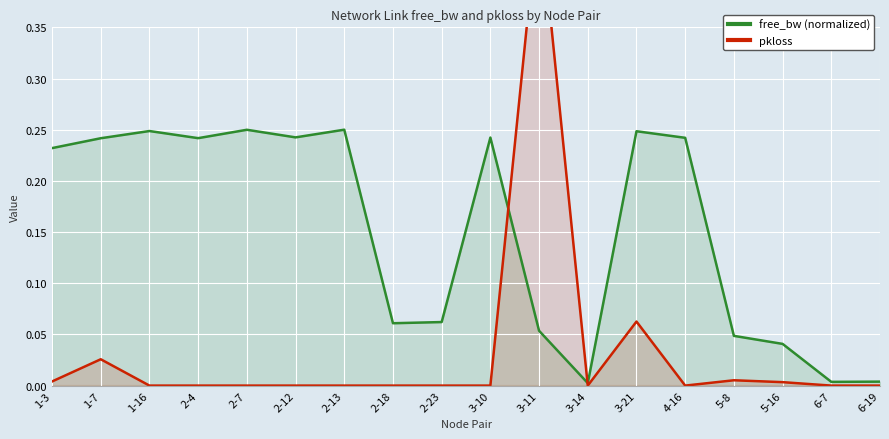

Rank the series by their maximum value, from lowest to highest.

free_bw (normalized), pkloss